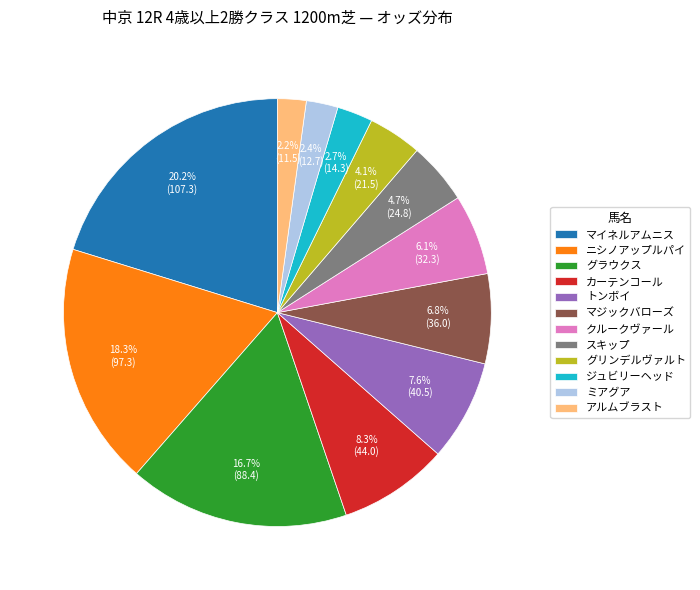

Approximately how many times larger is the value at ニシノアップルパイ compared to トンボイ?

2.4